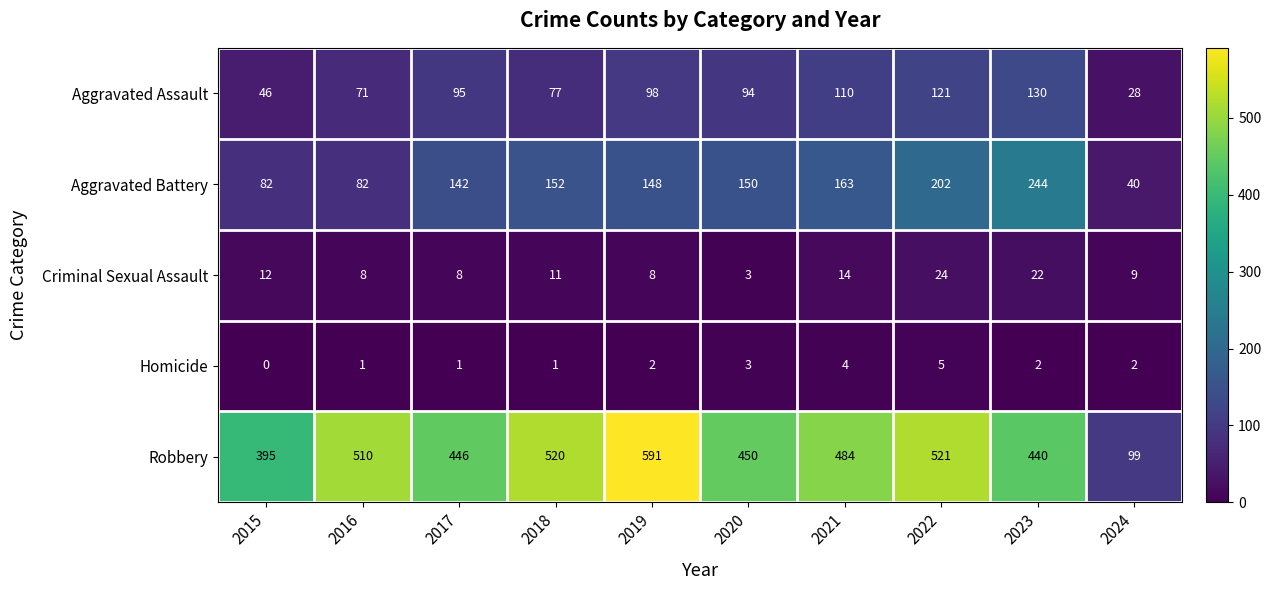

What is the total value across all series at 2017?

692